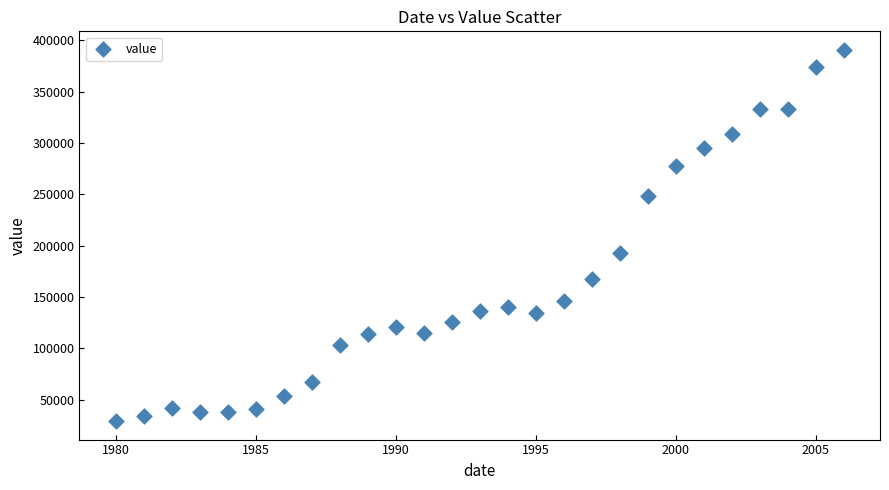

What Y value in the scatter plot is closest to 209998?

193345